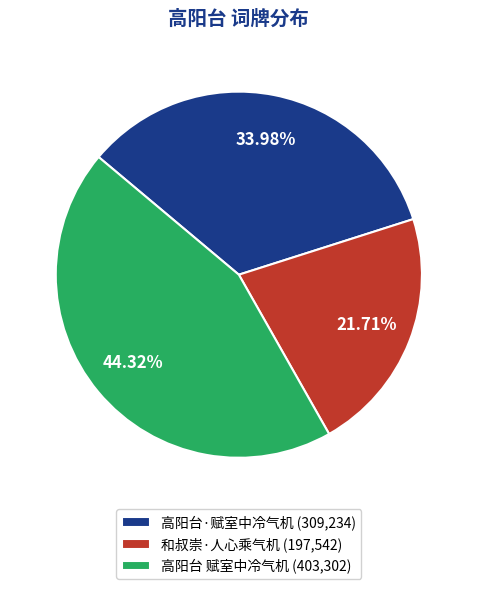

To the nearest percent, what is the average slice percentage?

33%